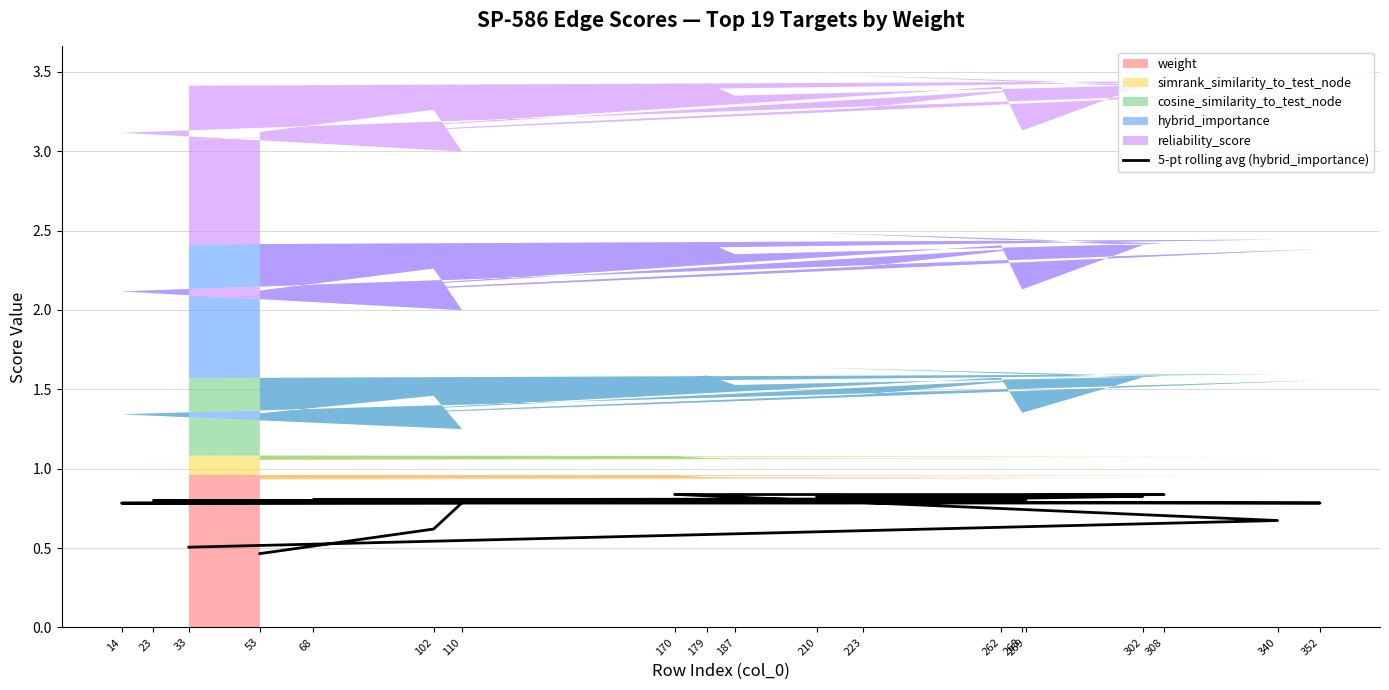

Reading right to left, extract all data points from this chart.

0.5	0.6	0.8	0.8	0.8	0.8	0.8	0.8	0.8	0.8	0.8	0.8	0.8	0.8	0.8	0.8	0.8	0.7	0.5